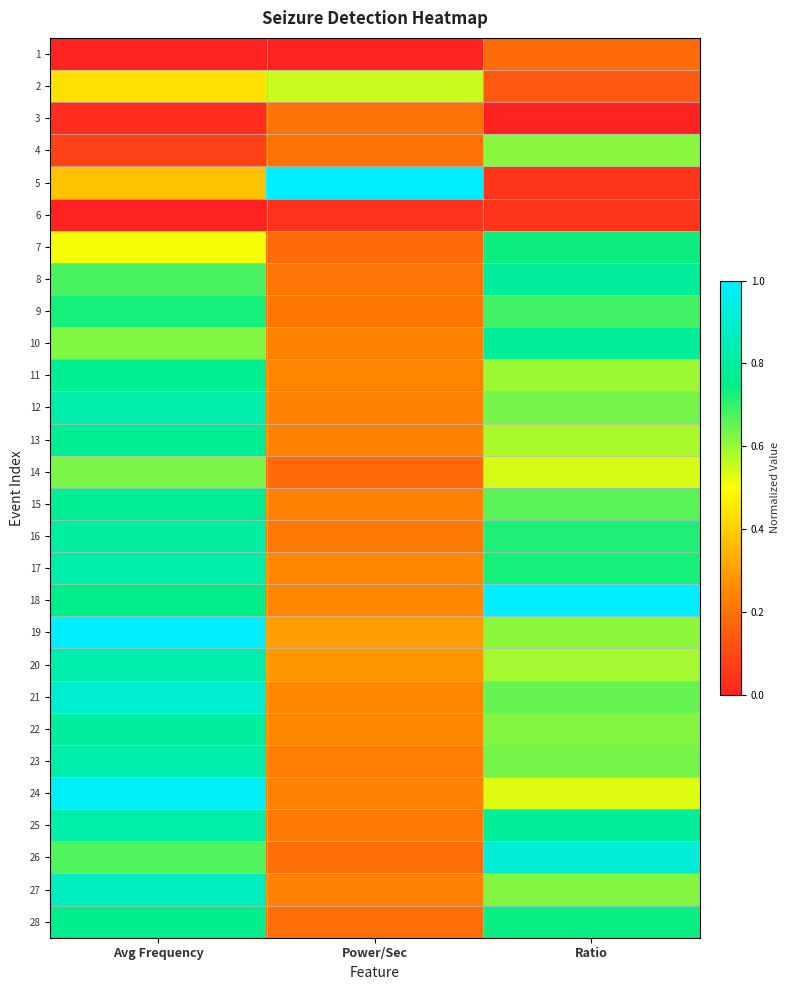

Reading left to right, what are all the values shown in this chart?

1: Avg Frequency=0.0	Power/Sec=0.0	Ratio=0.2
2: Avg Frequency=0.4	Power/Sec=0.6	Ratio=0.1
3: Avg Frequency=0.0	Power/Sec=0.2	Ratio=0.0
4: Avg Frequency=0.1	Power/Sec=0.2	Ratio=0.6
5: Avg Frequency=0.4	Power/Sec=1.0	Ratio=0.1
6: Avg Frequency=0.0	Power/Sec=0.0	Ratio=0.0
7: Avg Frequency=0.5	Power/Sec=0.2	Ratio=0.7
8: Avg Frequency=0.7	Power/Sec=0.2	Ratio=0.8
9: Avg Frequency=0.7	Power/Sec=0.2	Ratio=0.7
10: Avg Frequency=0.6	Power/Sec=0.2	Ratio=0.8
11: Avg Frequency=0.8	Power/Sec=0.2	Ratio=0.6
12: Avg Frequency=0.8	Power/Sec=0.2	Ratio=0.6
13: Avg Frequency=0.8	Power/Sec=0.2	Ratio=0.6
14: Avg Frequency=0.6	Power/Sec=0.2	Ratio=0.5
15: Avg Frequency=0.8	Power/Sec=0.2	Ratio=0.7
16: Avg Frequency=0.8	Power/Sec=0.2	Ratio=0.7
17: Avg Frequency=0.8	Power/Sec=0.3	Ratio=0.7
18: Avg Frequency=0.8	Power/Sec=0.2	Ratio=1.0
19: Avg Frequency=1.0	Power/Sec=0.3	Ratio=0.6
20: Avg Frequency=0.8	Power/Sec=0.3	Ratio=0.6
21: Avg Frequency=0.9	Power/Sec=0.3	Ratio=0.7
22: Avg Frequency=0.8	Power/Sec=0.2	Ratio=0.6
23: Avg Frequency=0.8	Power/Sec=0.2	Ratio=0.6
24: Avg Frequency=1.0	Power/Sec=0.2	Ratio=0.5
25: Avg Frequency=0.8	Power/Sec=0.2	Ratio=0.8
26: Avg Frequency=0.7	Power/Sec=0.2	Ratio=0.9
27: Avg Frequency=0.9	Power/Sec=0.2	Ratio=0.6
28: Avg Frequency=0.8	Power/Sec=0.2	Ratio=0.7